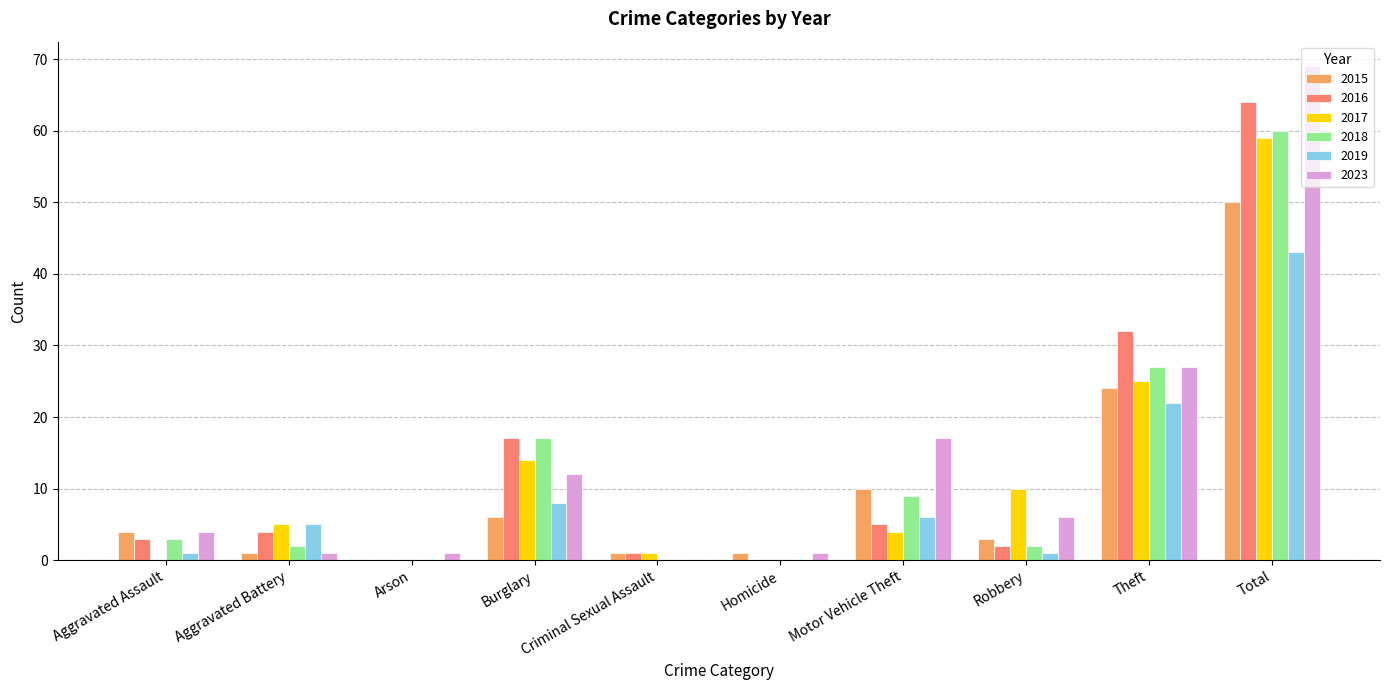

Which series has the widest spread of values?

2023